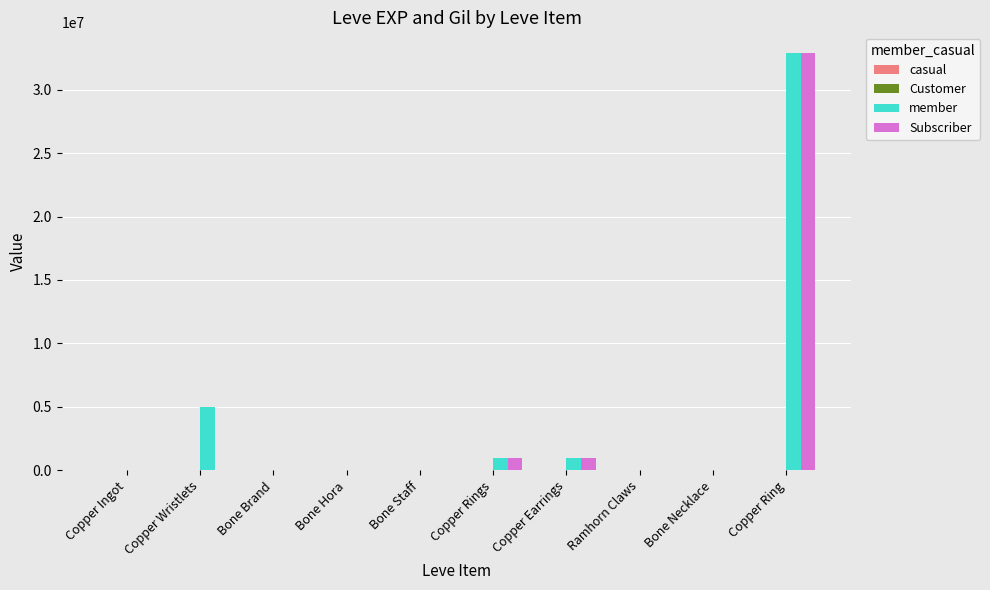

How many groups of bars are there?

10